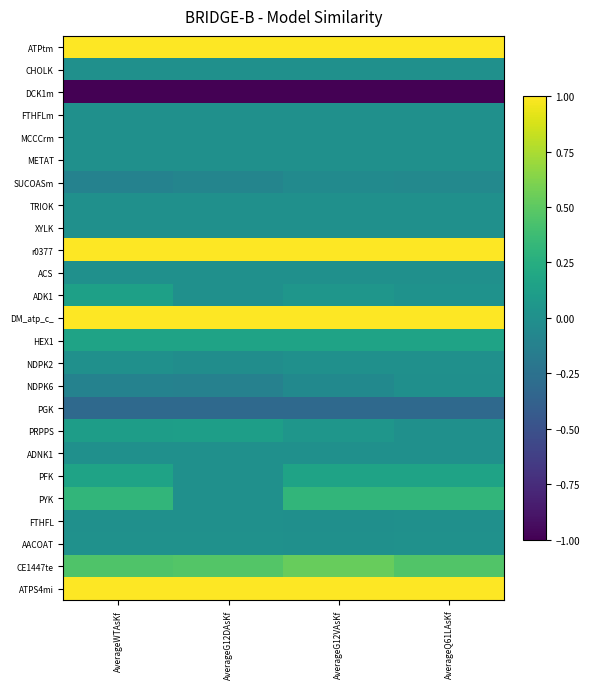

What is the total value across all series at AverageQ61LAsKf?

3.8